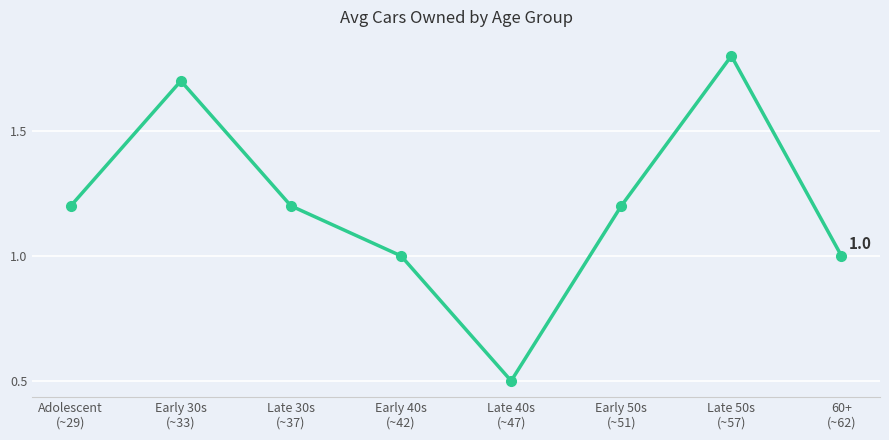

How many interior local valleys (lower than both neighbors) does the data have?

1